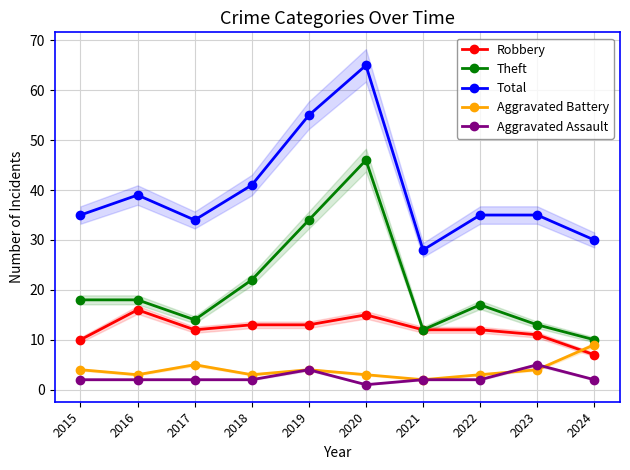

Which series has the largest total across all categories?

Total